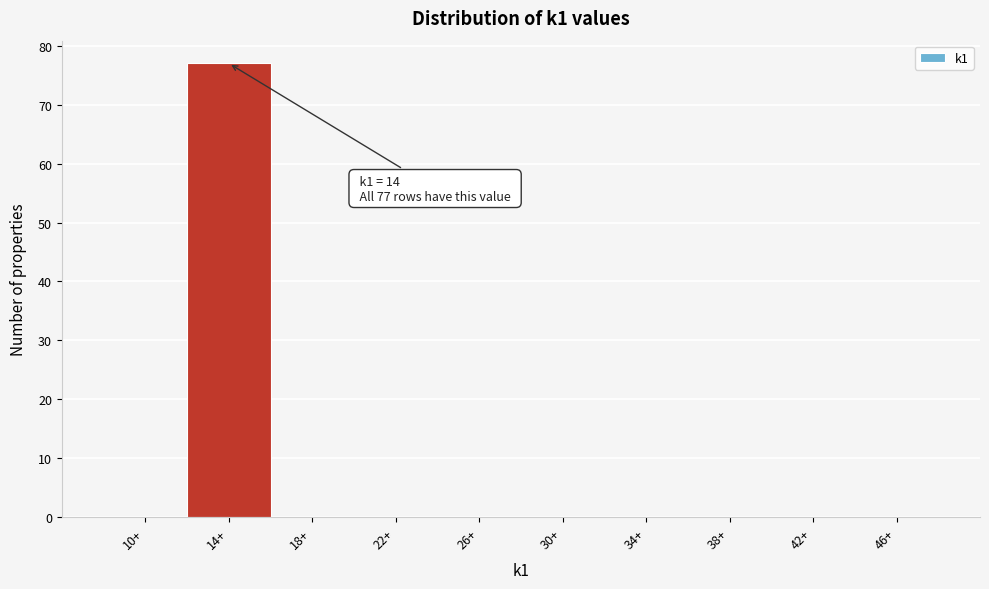

Reading left to right, extract all data points from this chart.

10+=0	14+=77	18+=0	22+=0	26+=0	30+=0	34+=0	38+=0	42+=0	46+=0